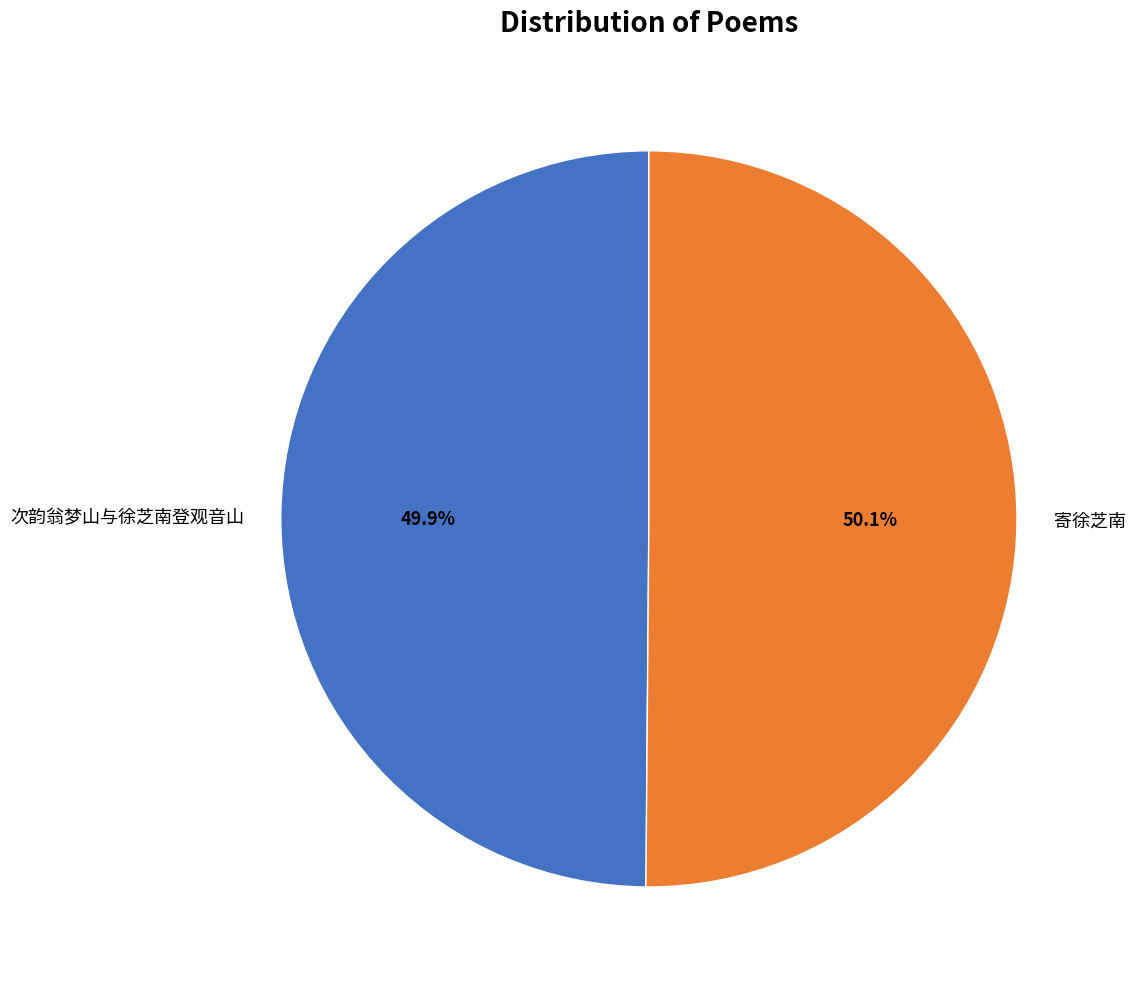

To the nearest percent, what percentage of the pie is 次韵翁梦山与徐芝南登观音山?

50%